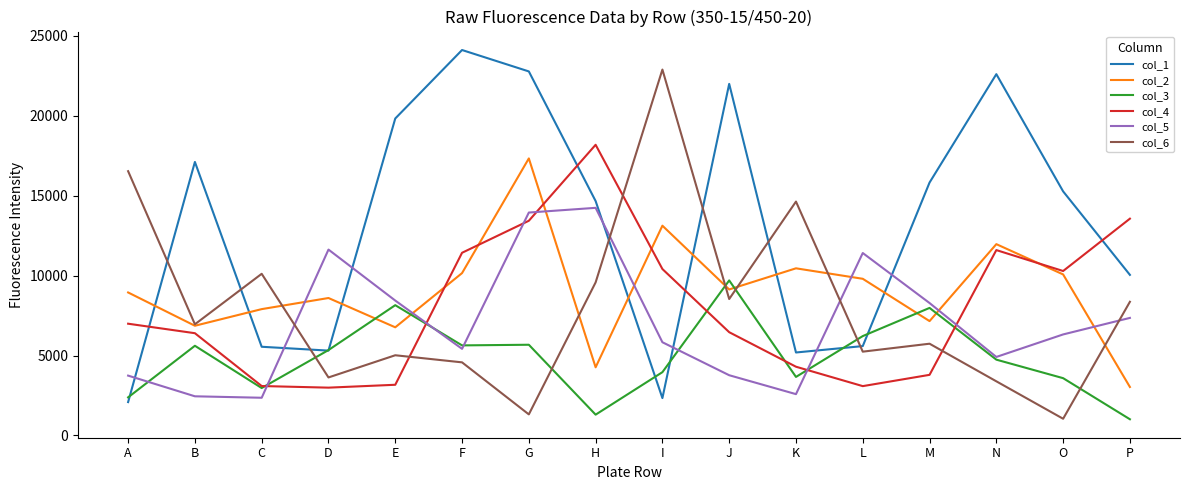

Does the chart display data point markers on the line(s)?

No